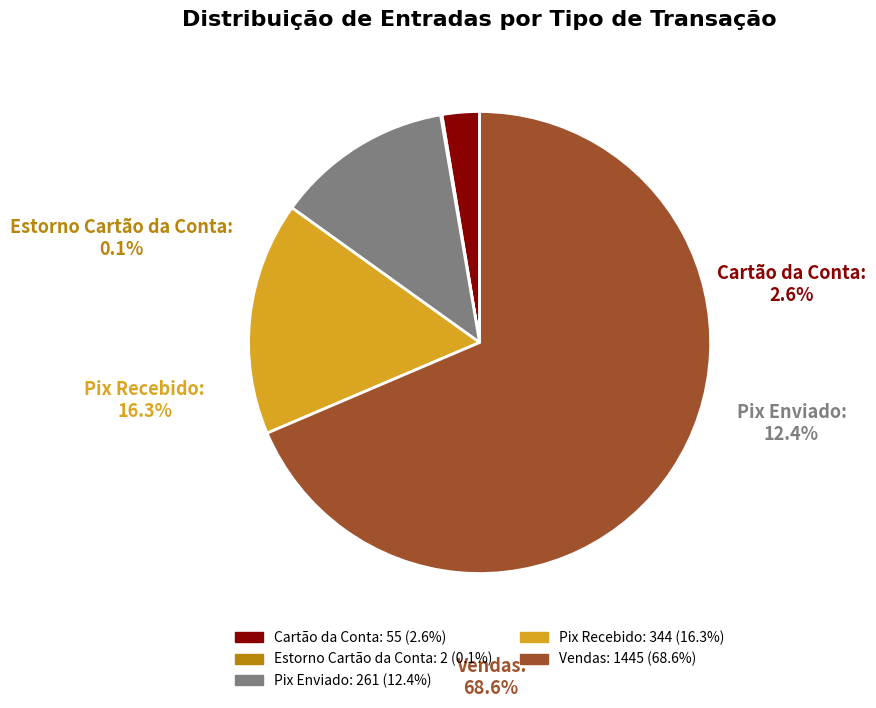

Rank the categories by value from lowest to highest.

Estorno Cartão da Conta, Cartão da Conta, Pix Enviado, Pix Recebido, Vendas